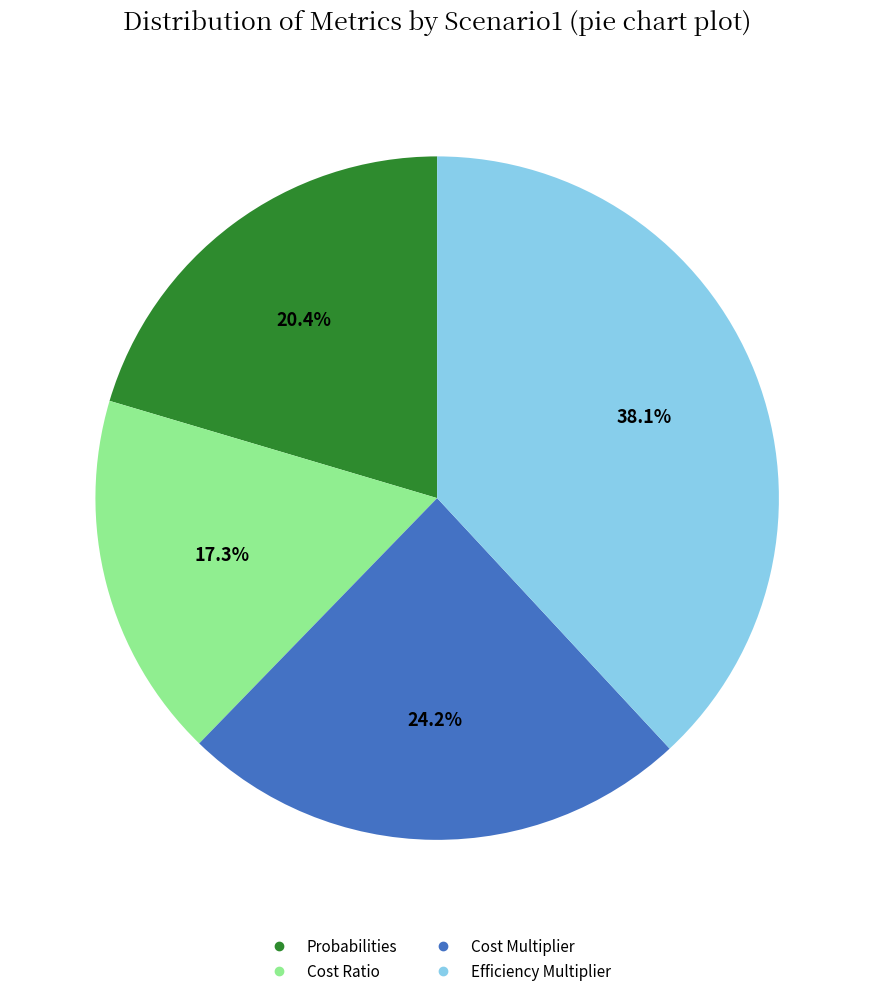

The Efficiency Multiplier slice represents 31% of the pie. True or false?

False